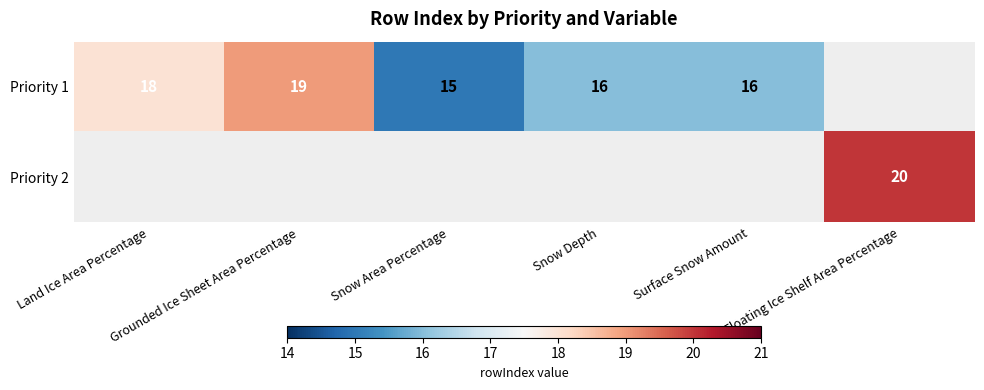

How many values in the Priority 1 series exceed 18?

1